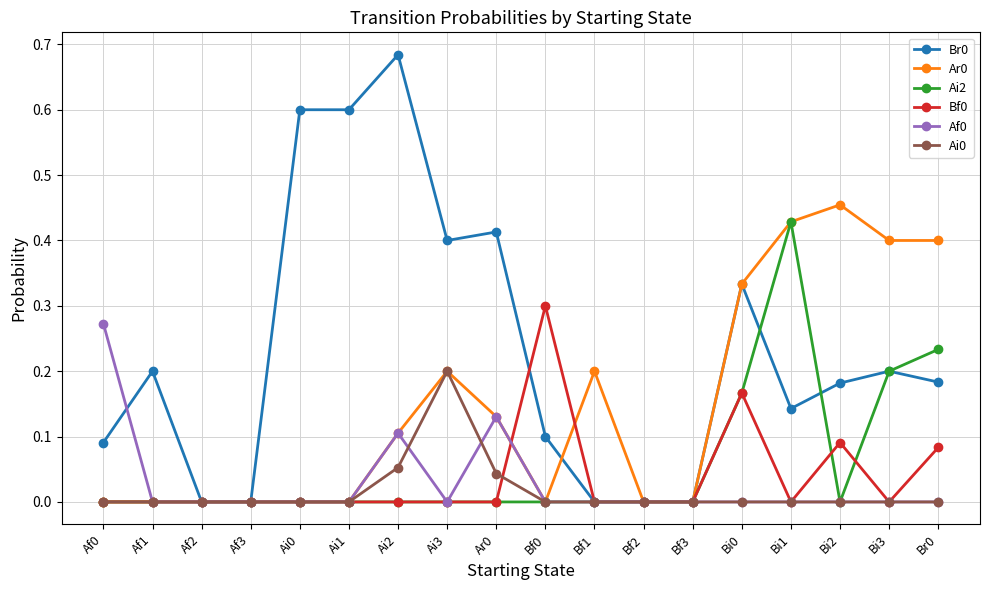

True or false: Br0 has a value of 0.2 at Bi0.

False